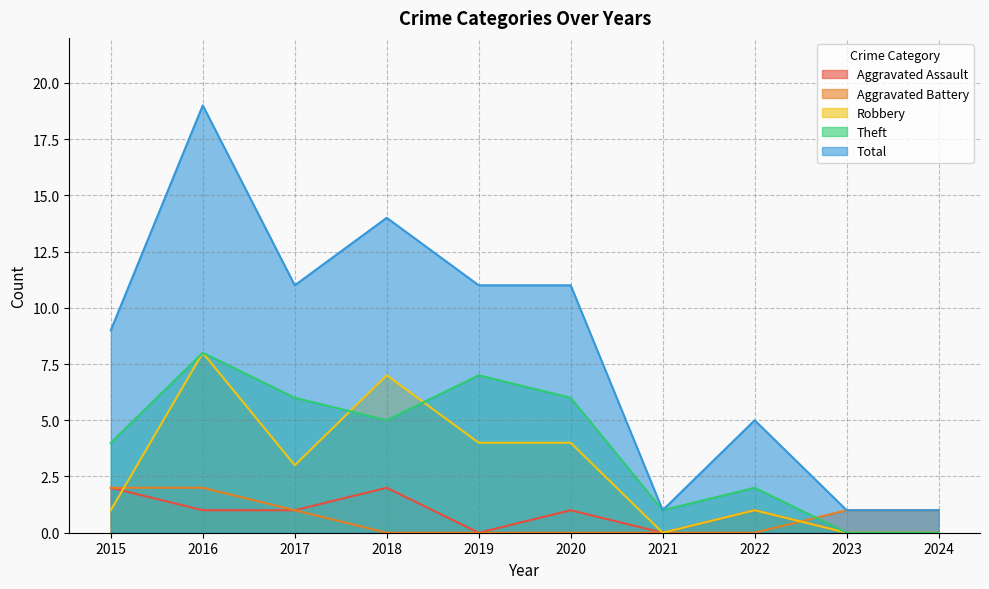

How many distinct data groups are displayed?

5